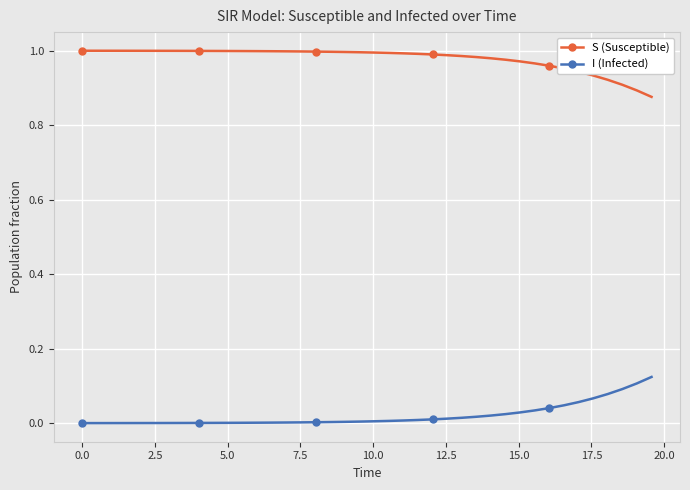

What is the sum of all I (Infected) values?

0.8